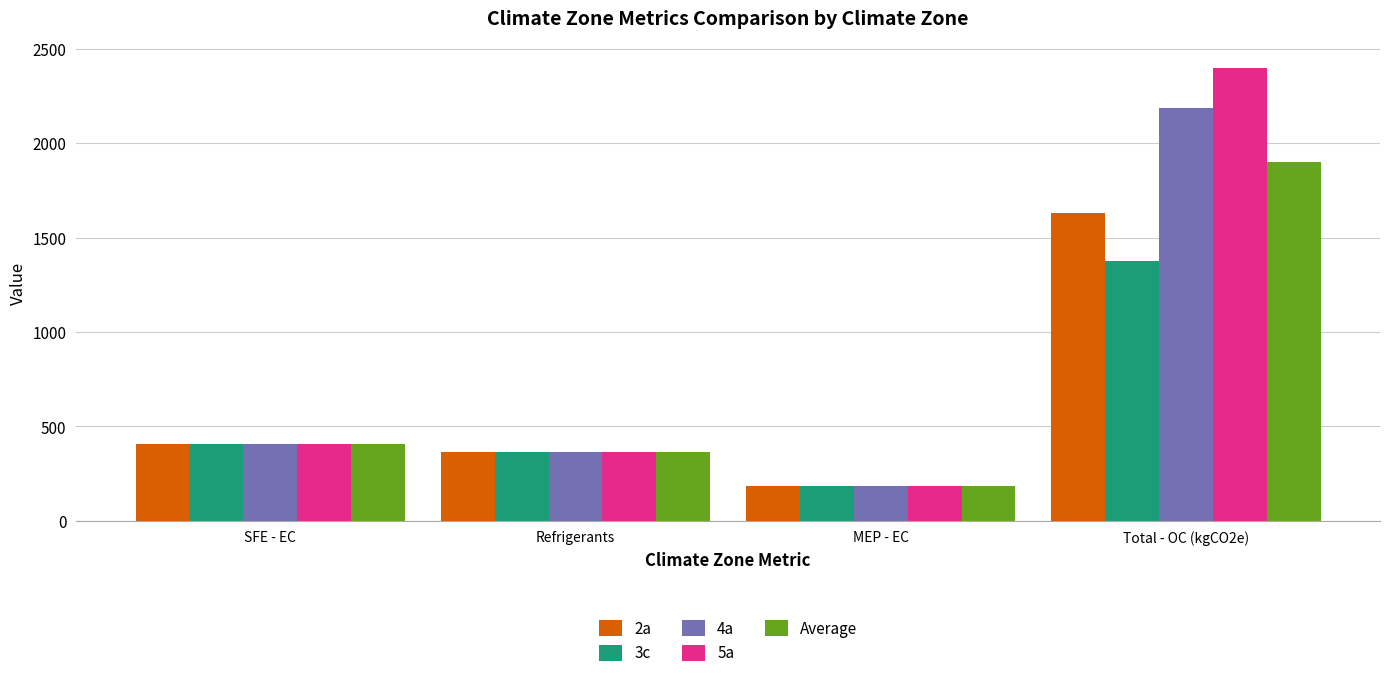

The value of 4a at Refrigerants is 135.9. True or false?

False